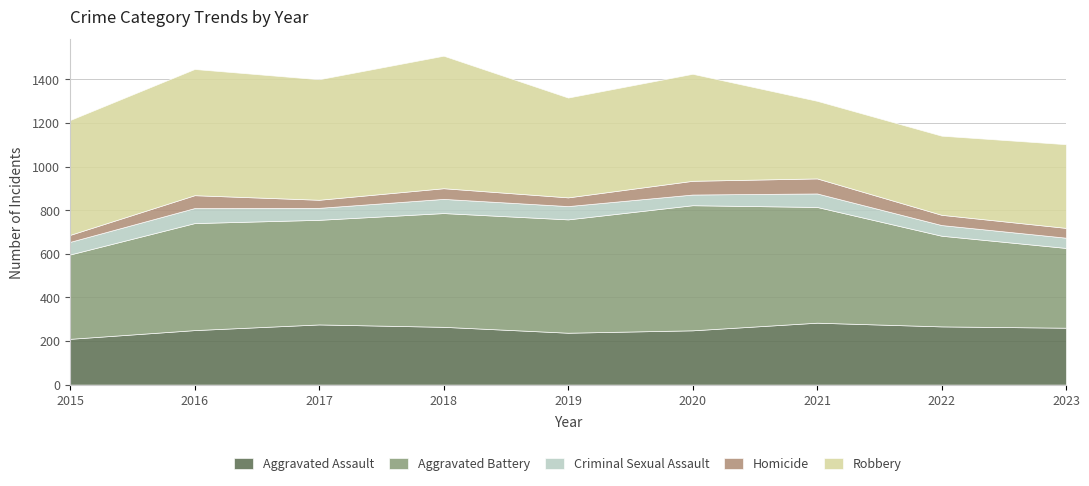

What is the difference between the second highest and second lowest values in the Robbery series?

216